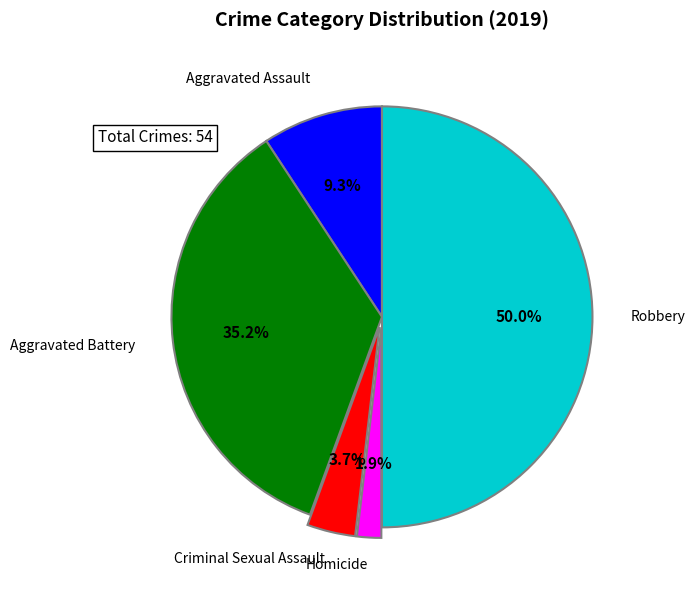

How many slices are in this pie chart?

5